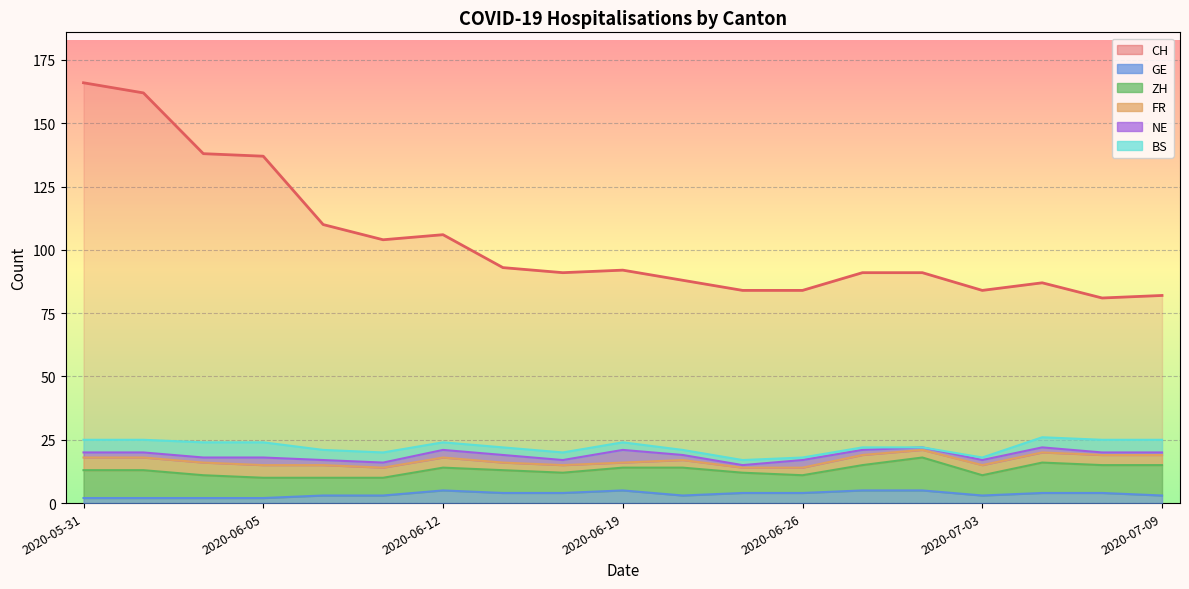

Where is FR nearest to the value 3?

2020-06-15